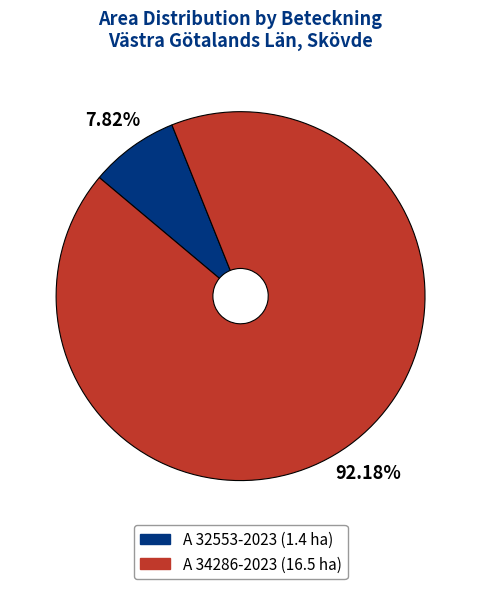

What is the total percentage of A 32553-2023 and A 34286-2023?

100.0%